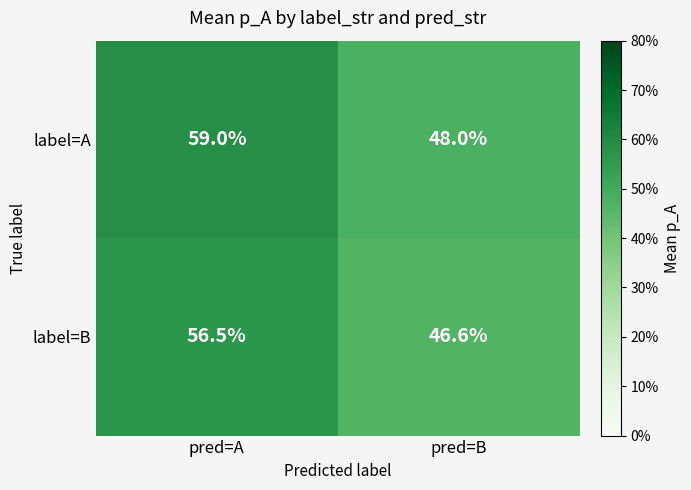

What is the lowest value of the label=B series?

46.6